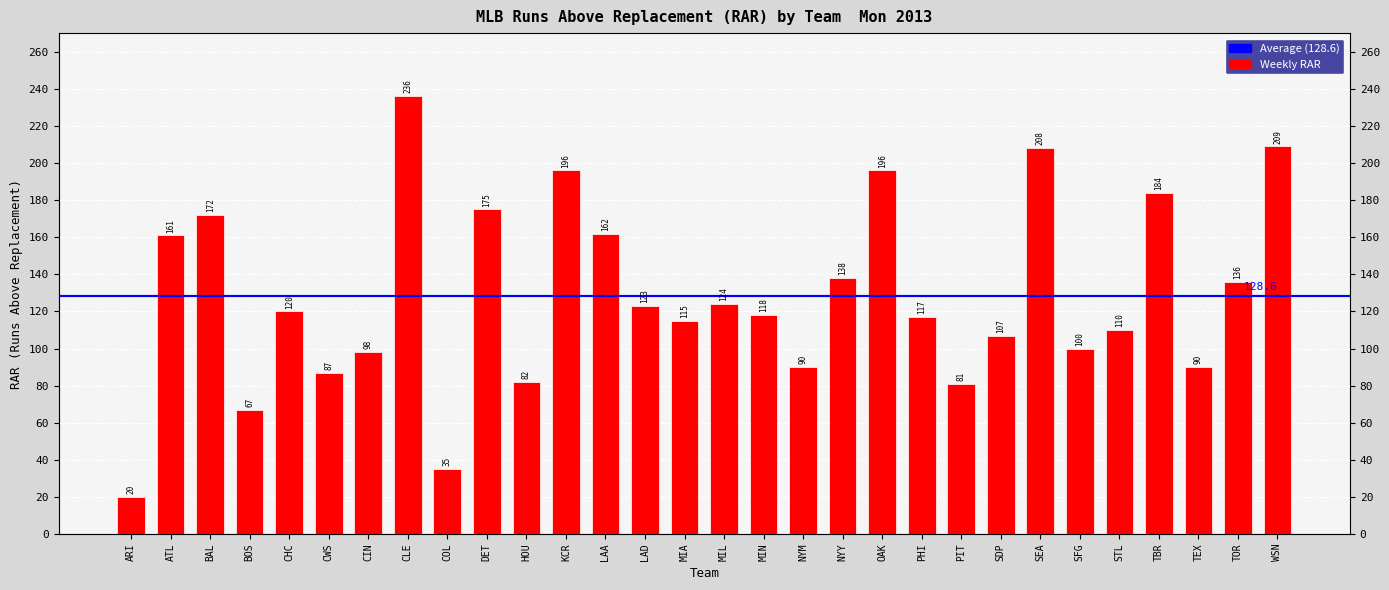

List the labels in order of value, largest first.

CLE, WSN, SEA, KCR, OAK, TBR, DET, BAL, LAA, ATL, NYY, TOR, MIL, LAD, CHC, MIN, PHI, MIA, STL, SDP, SFG, CIN, NYM, TEX, CWS, HOU, PIT, BOS, COL, ARI